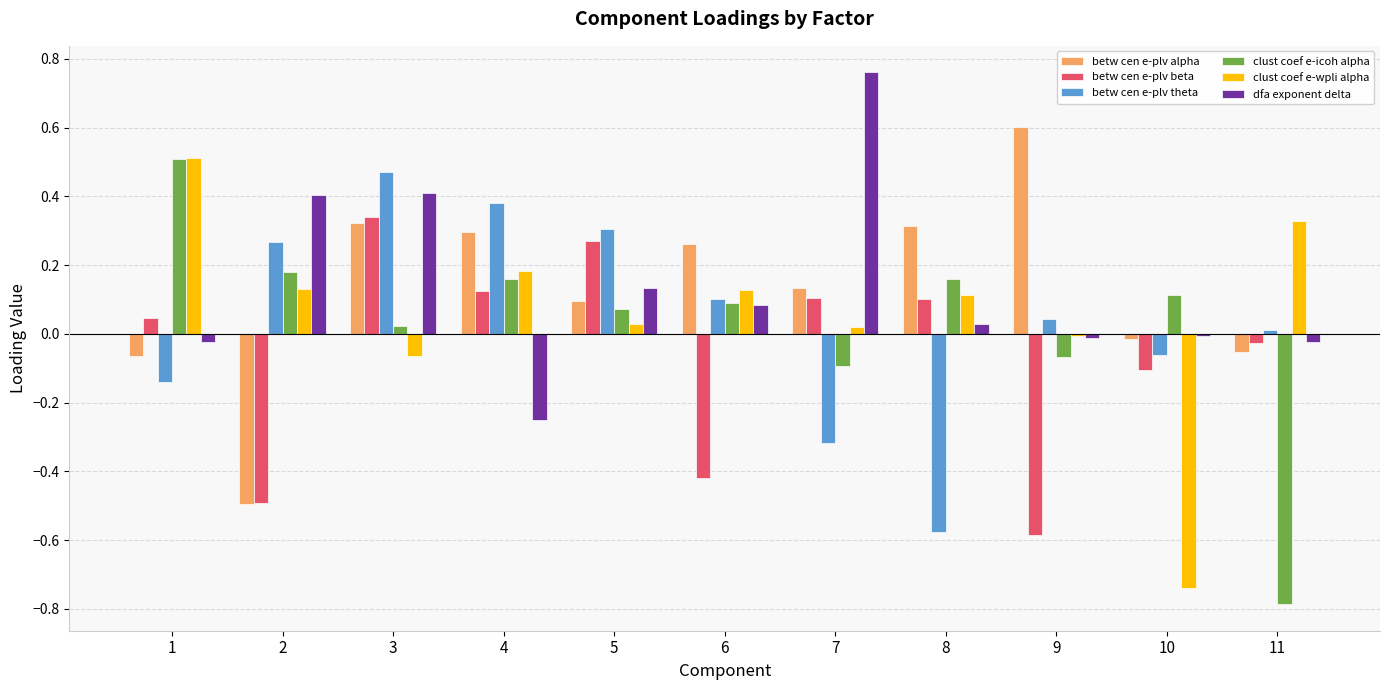

Between 5 and 6, which series saw the biggest shift?

betw cen e-plv beta